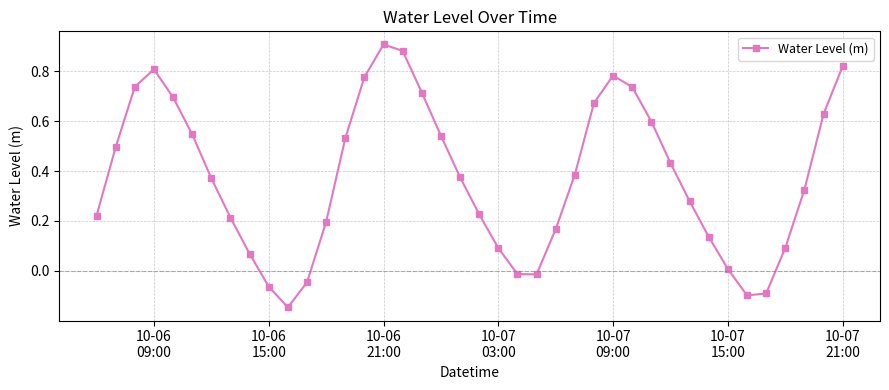

What is the difference between the maximum and minimum values?

1.1